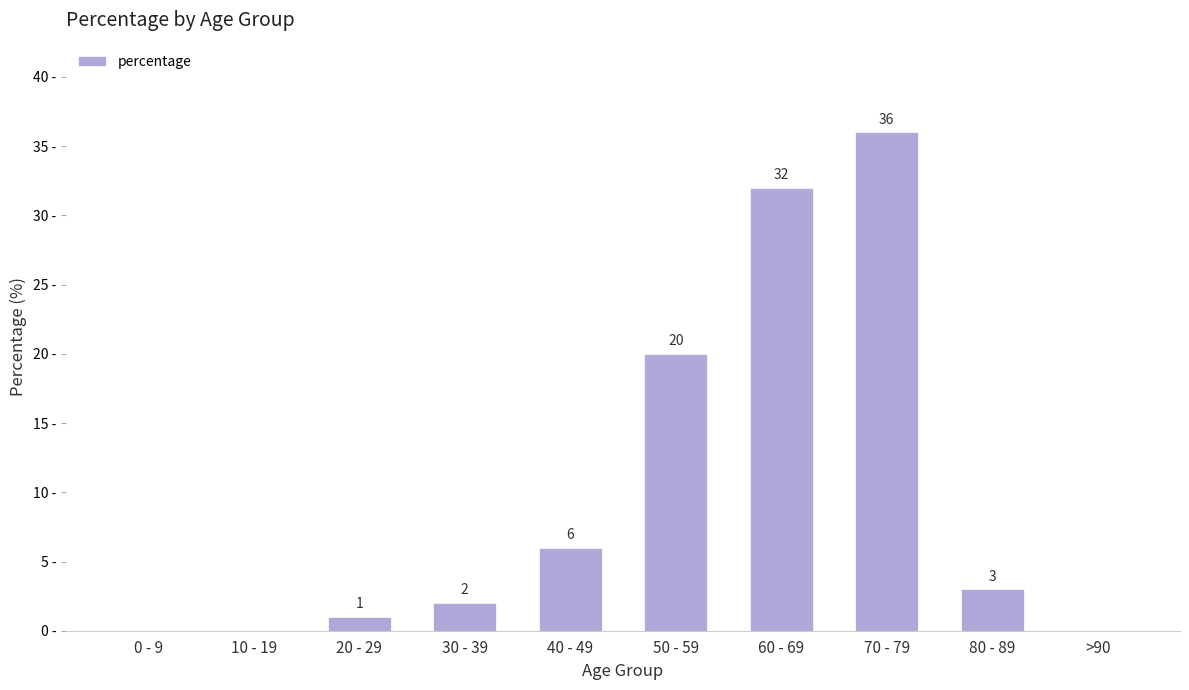

Does the chart contain stacked bars?

No